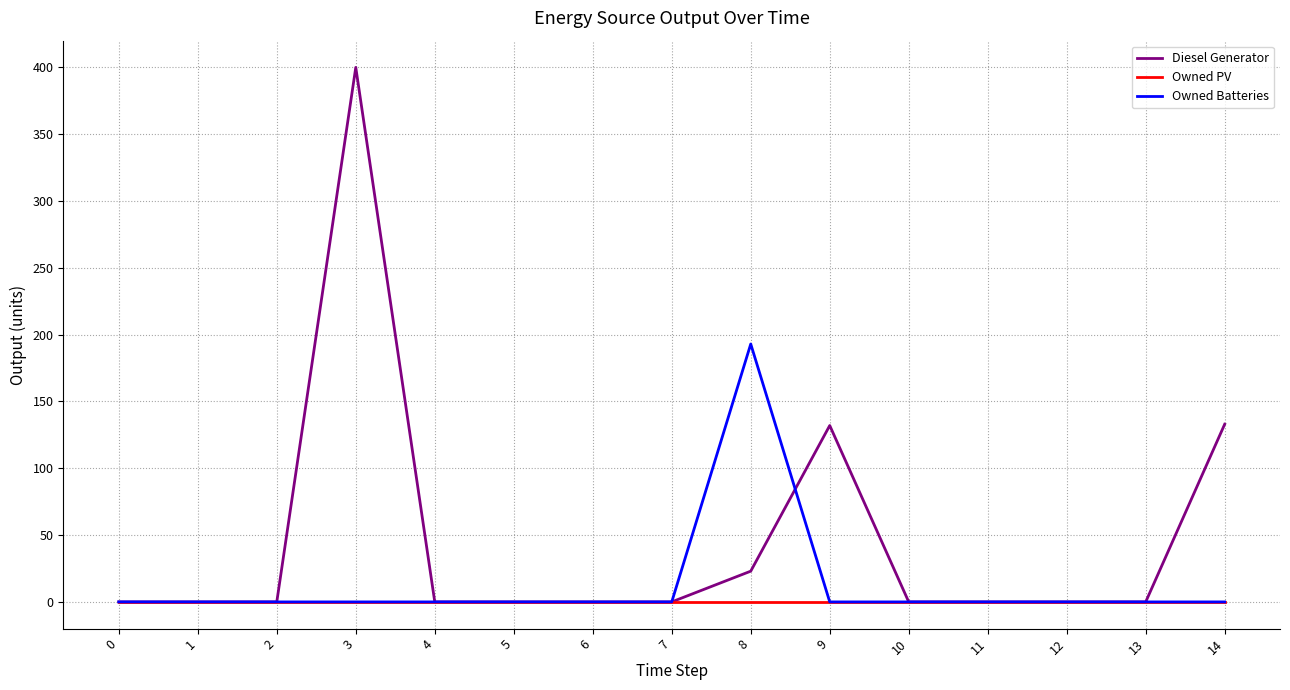

True or false: Owned Batteries has a value of 0 at 9.

True